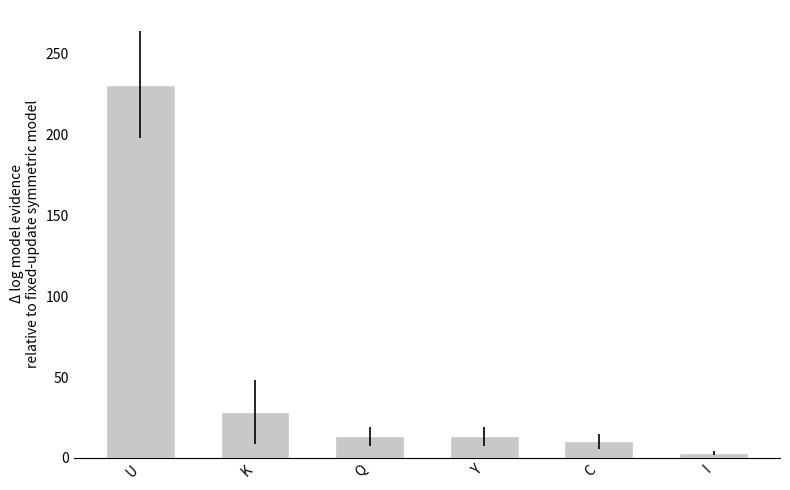

What is the value of the 6th bar from the left?

3.0